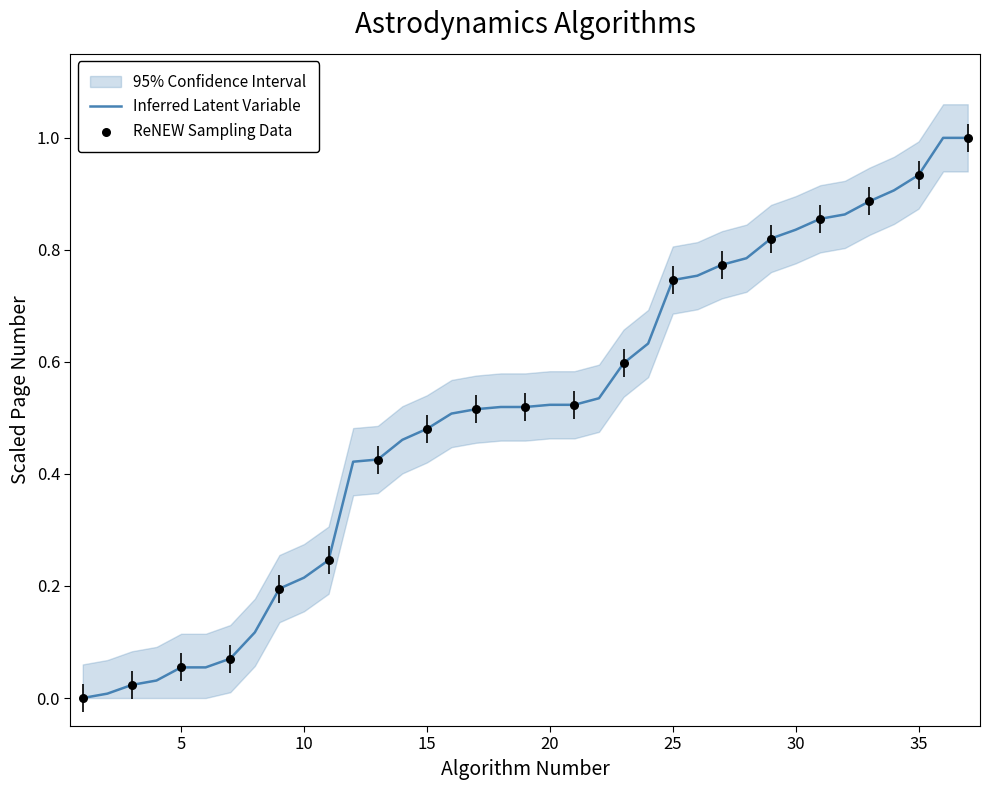

What is the change in value from 15 to 25?

+0.3